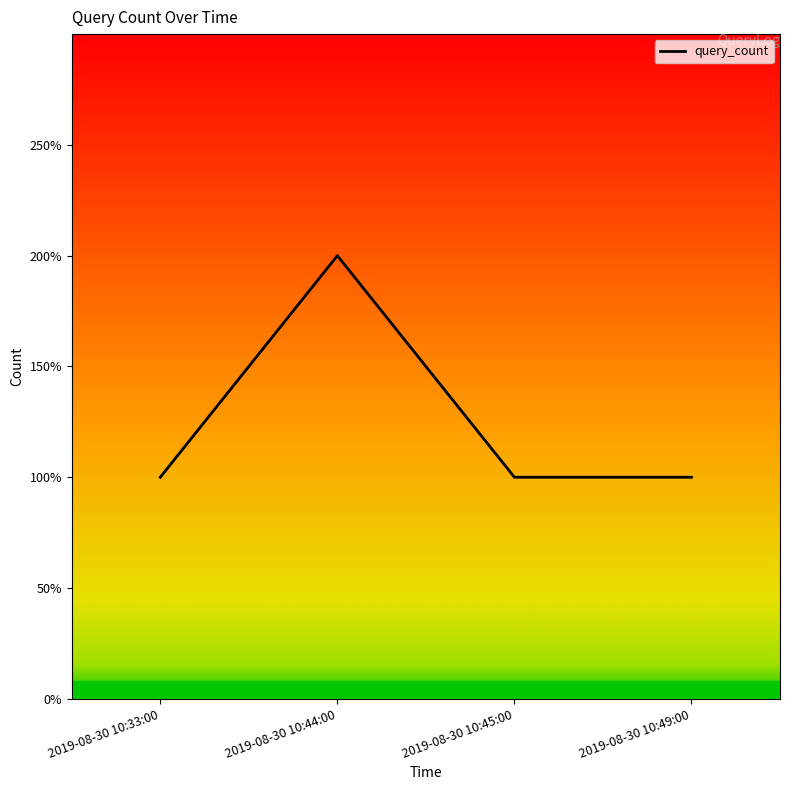

What is the average value?

1